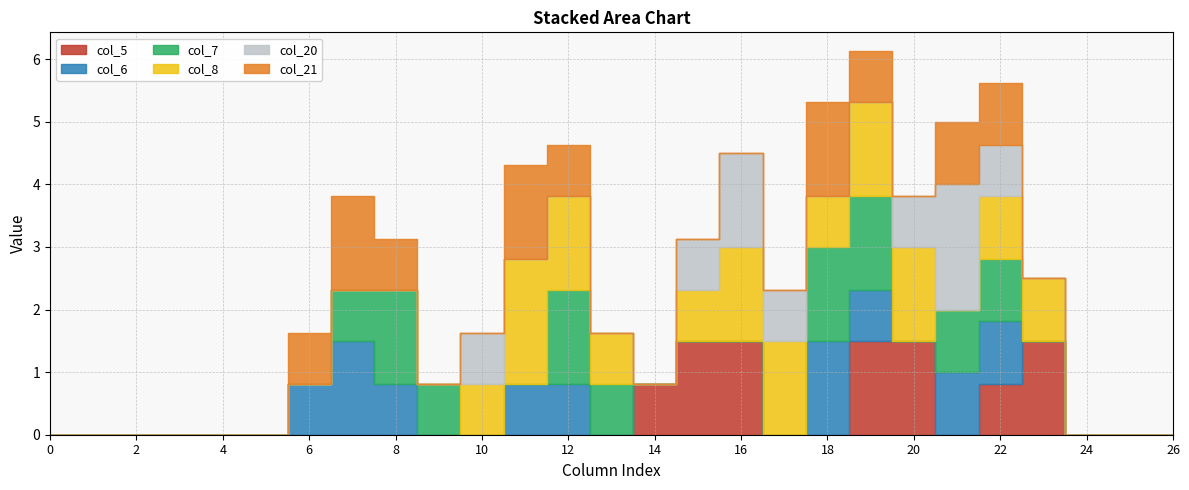

What are all the series names shown in the legend?

col_6, col_7, col_8, col_20, col_21, col_5